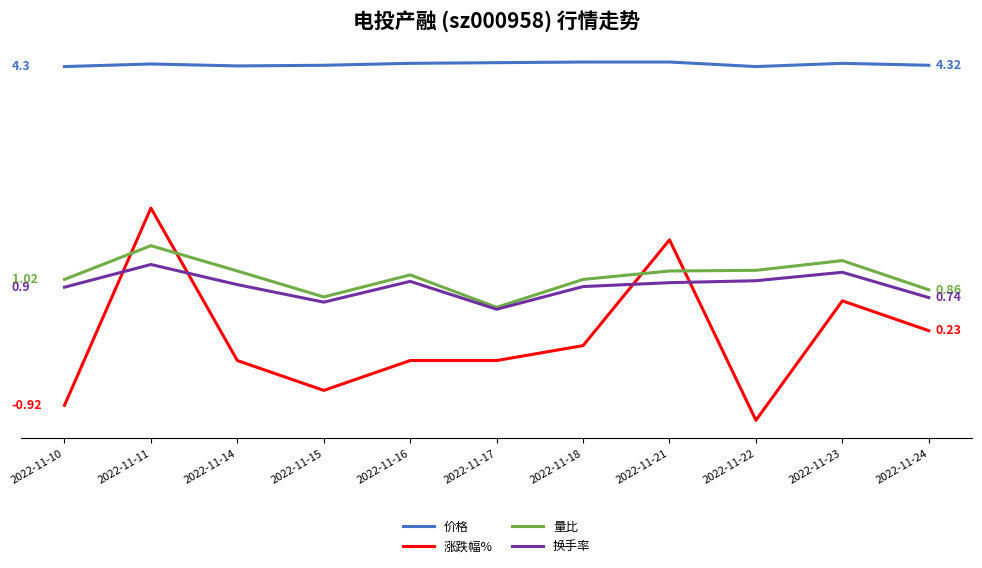

What is the value of the 价格 point at the 7th from the left?

4.4